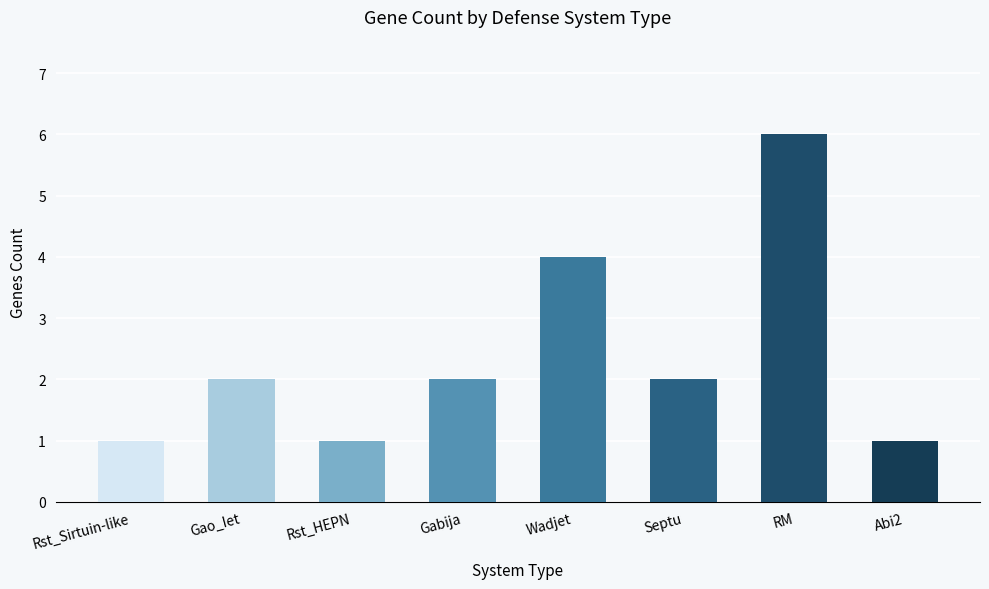

Reading left to right, what are all the values shown in this chart?

Rst_Sirtuin-like=1	Gao_Iet=2	Rst_HEPN=1	Gabija=2	Wadjet=4	Septu=2	RM=6	Abi2=1